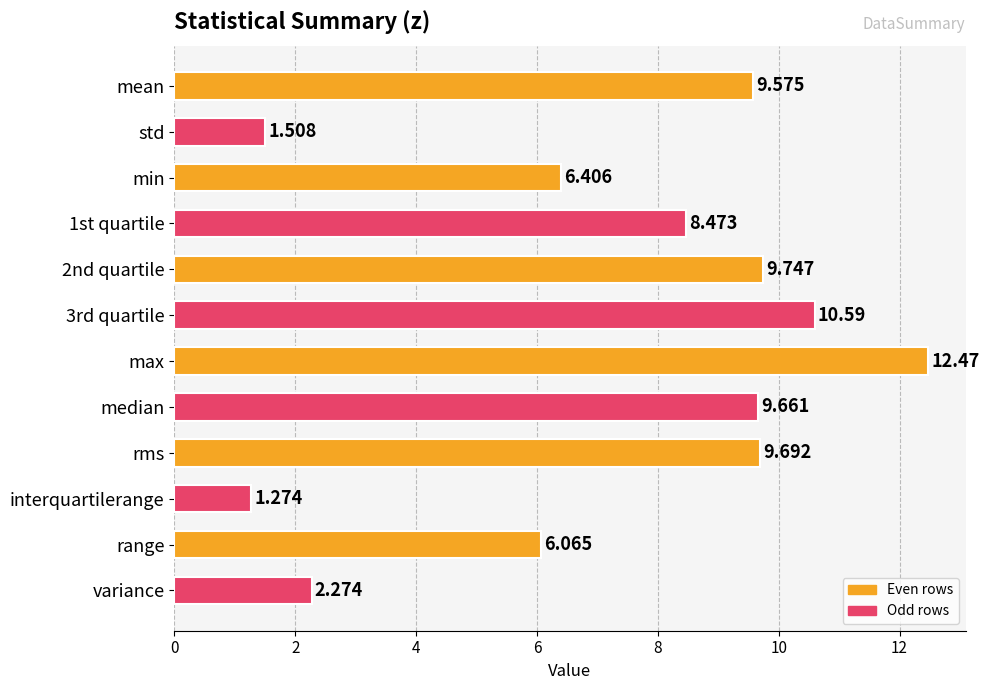

Between median and std, which is larger?

median